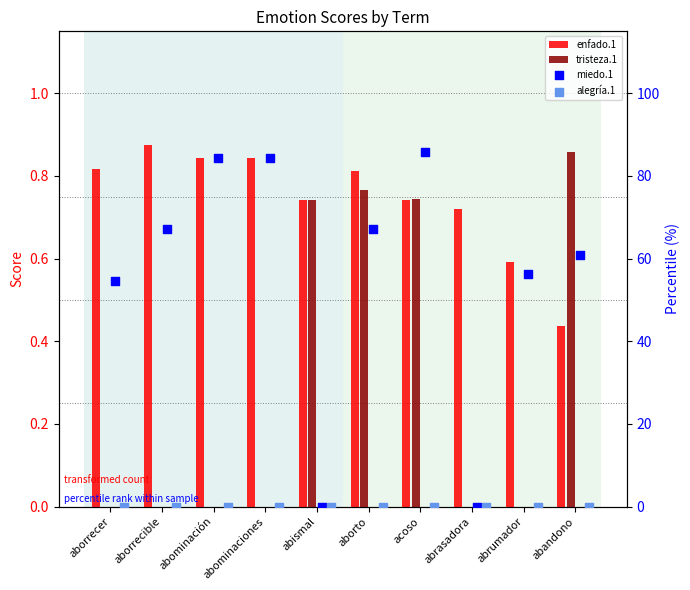

At which category is the sum across all series the highest?

acoso